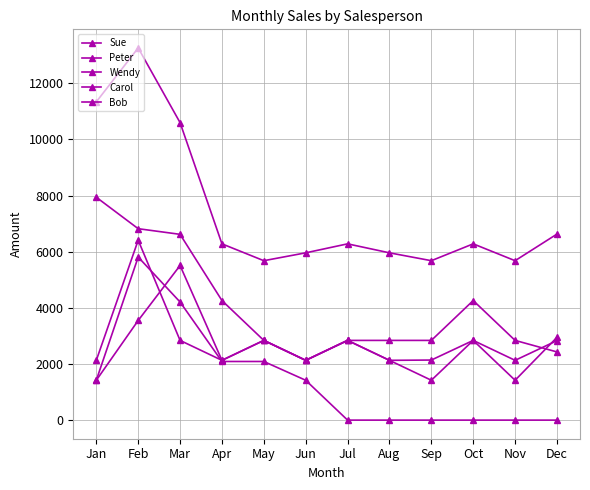

How many values in the Bob series are below 6280?

5